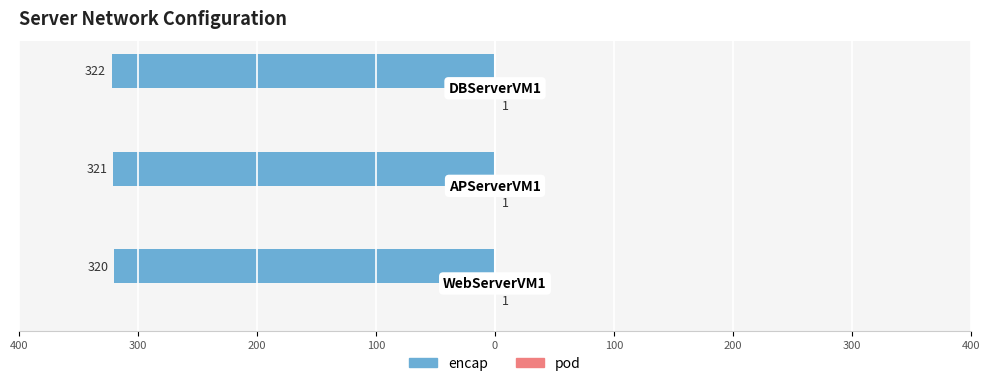

How many encap values are between -322 and -320?

3